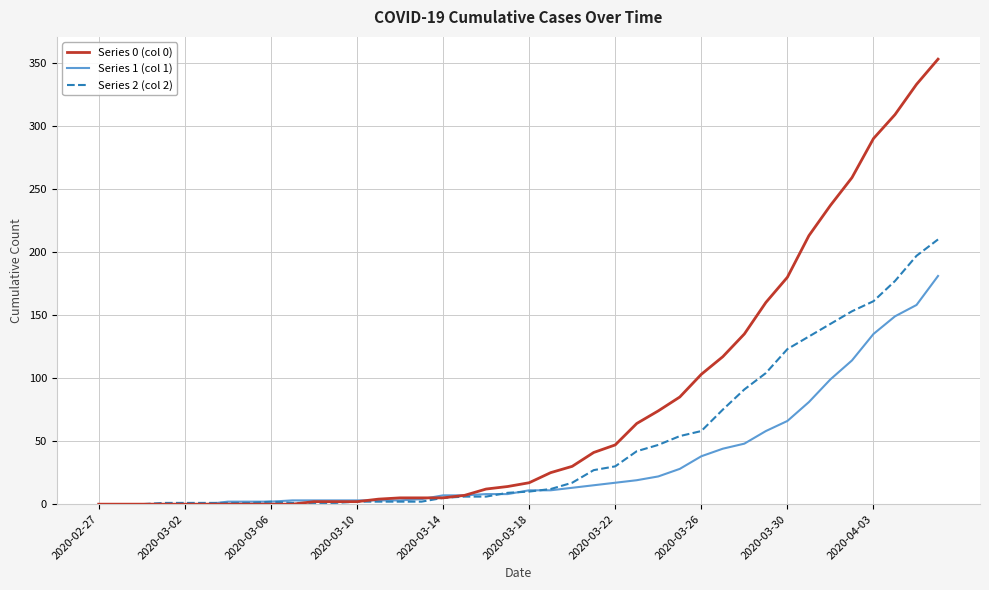

List the series in order of their overall mean, lowest first.

Series 1 (col 1), Series 2 (col 2), Series 0 (col 0)